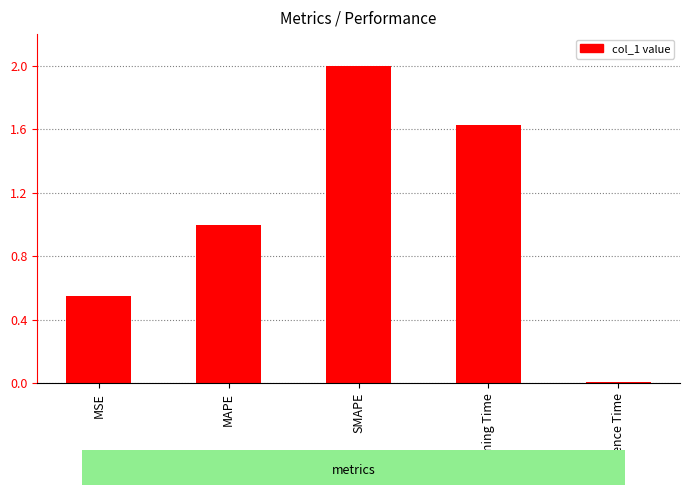

What is the label of the 1st bar from the left?

MSE